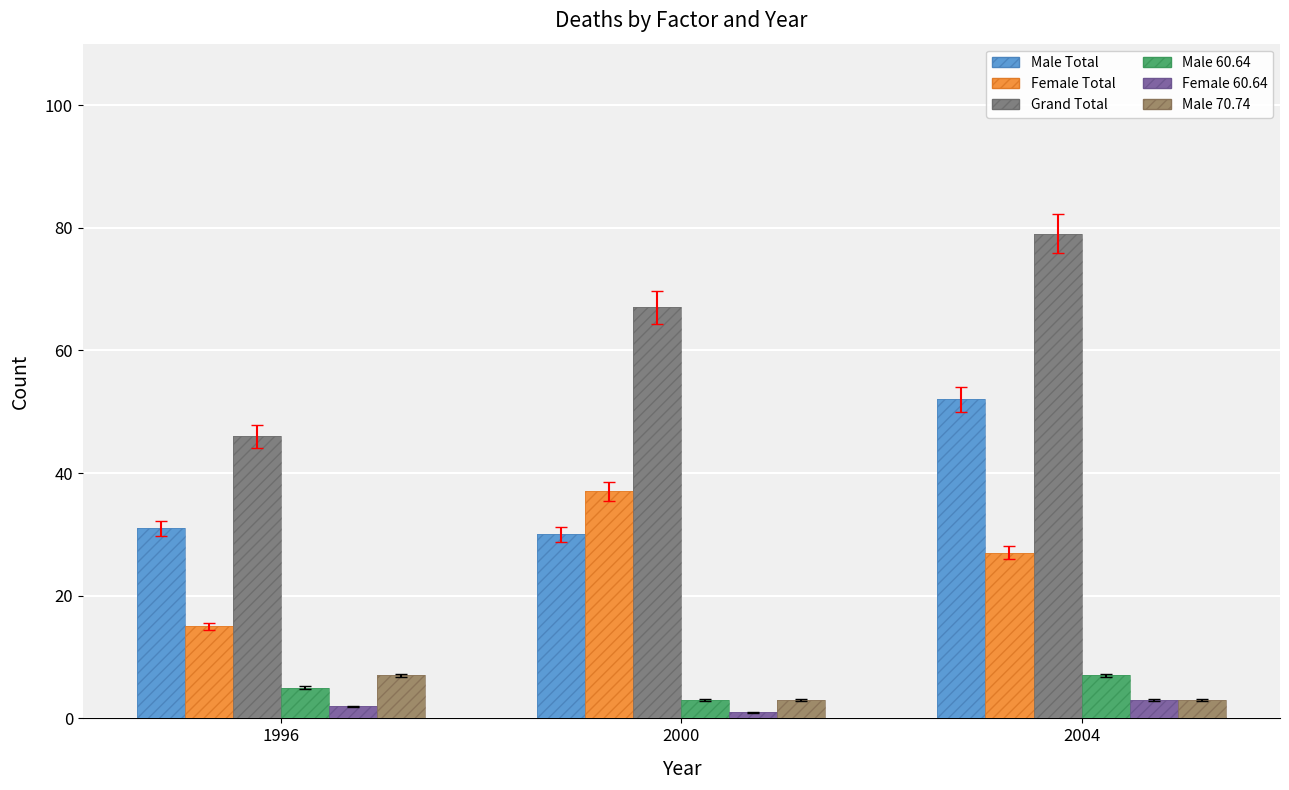

How many bars are there in each group?

6